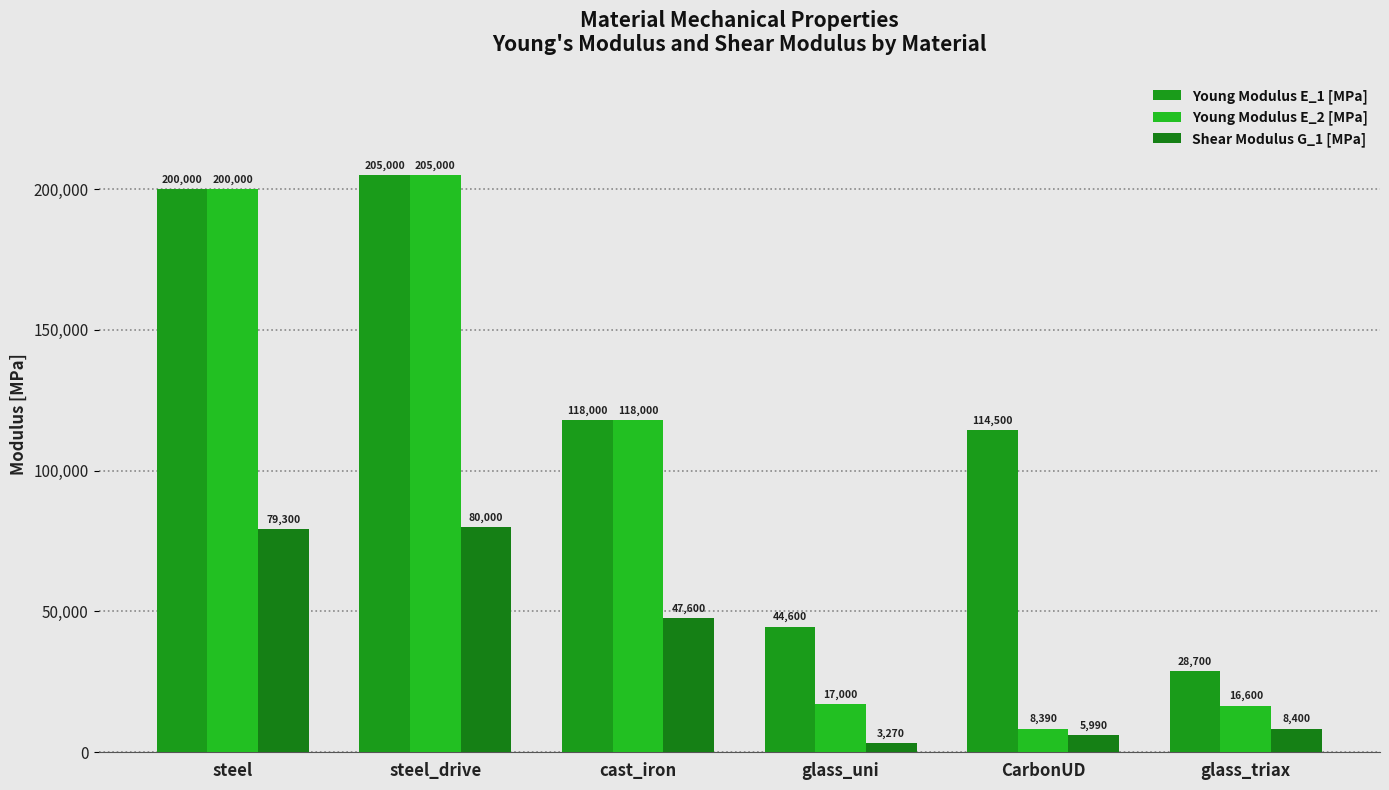

The Young Modulus E_1 [MPa] series shows 118000 at cast_iron. True or false?

True